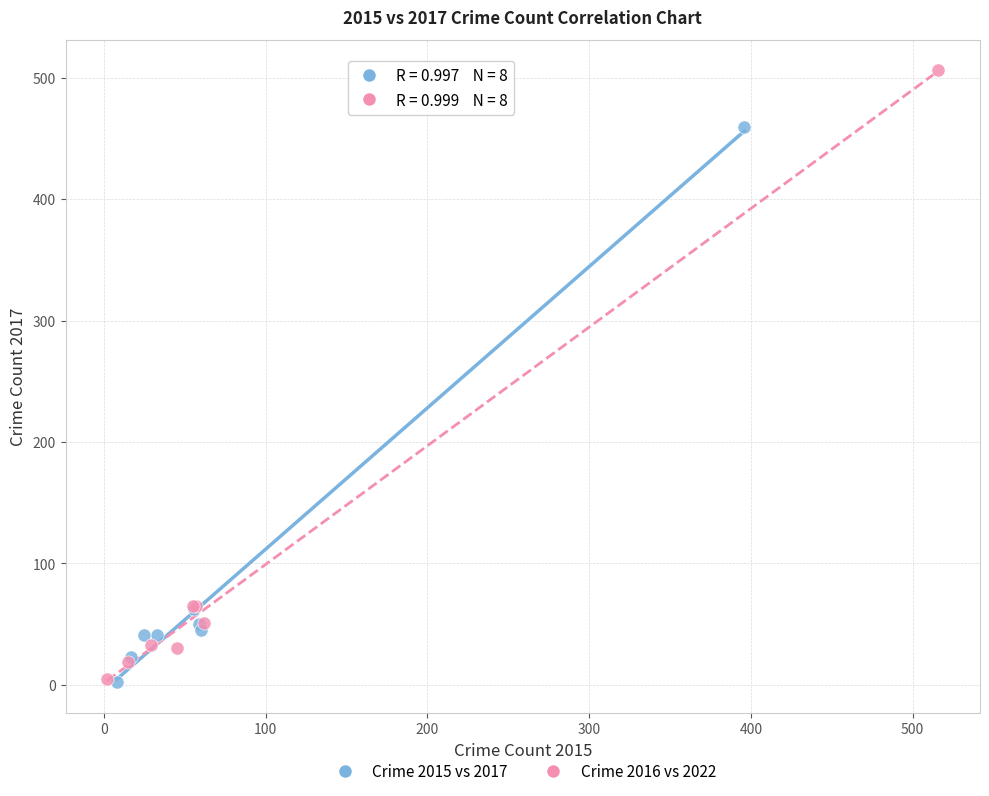

Which series has the largest Y range (max minus min)?

Crime 2016 vs 2022